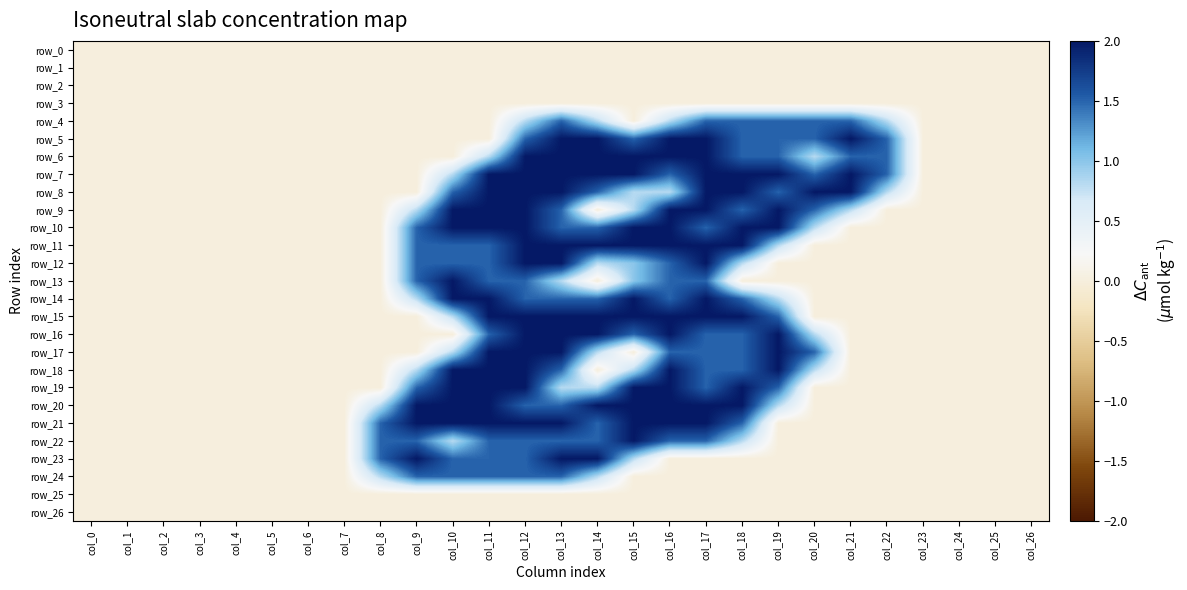

At which label is row_16 closest to 1?

col_20